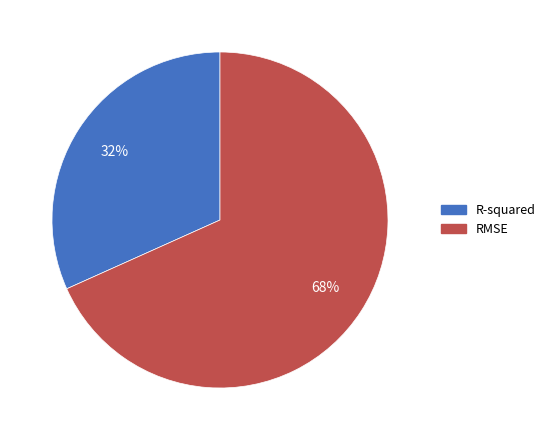

Between RMSE and R-squared, which is larger?

RMSE